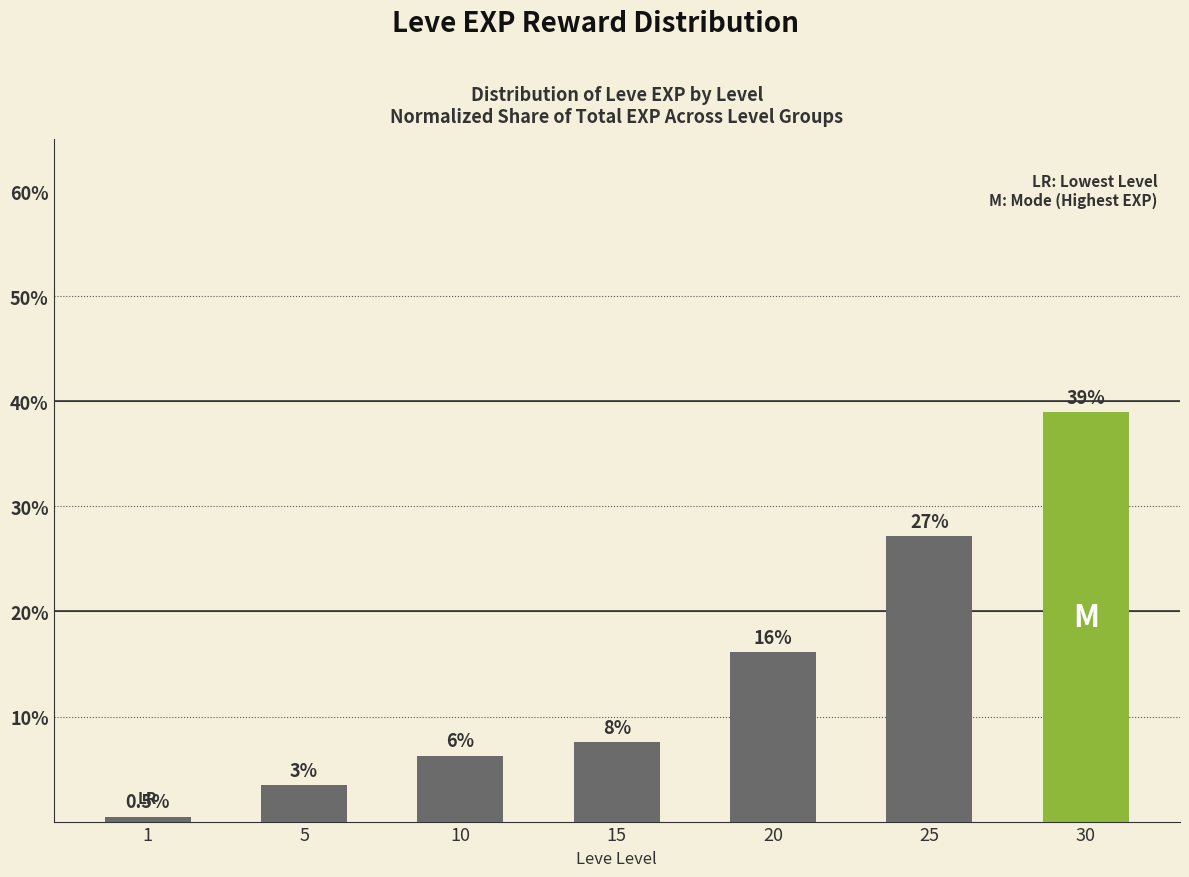

The chart shows a value of 0.1 at 10. True or false?

True